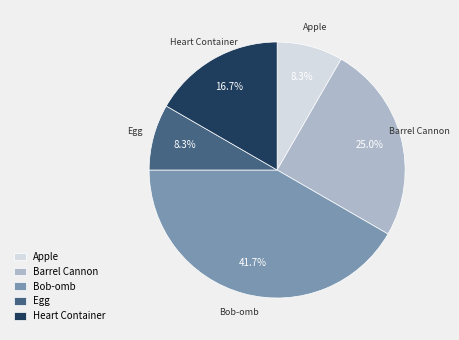

Is there a majority slice in this chart?

No